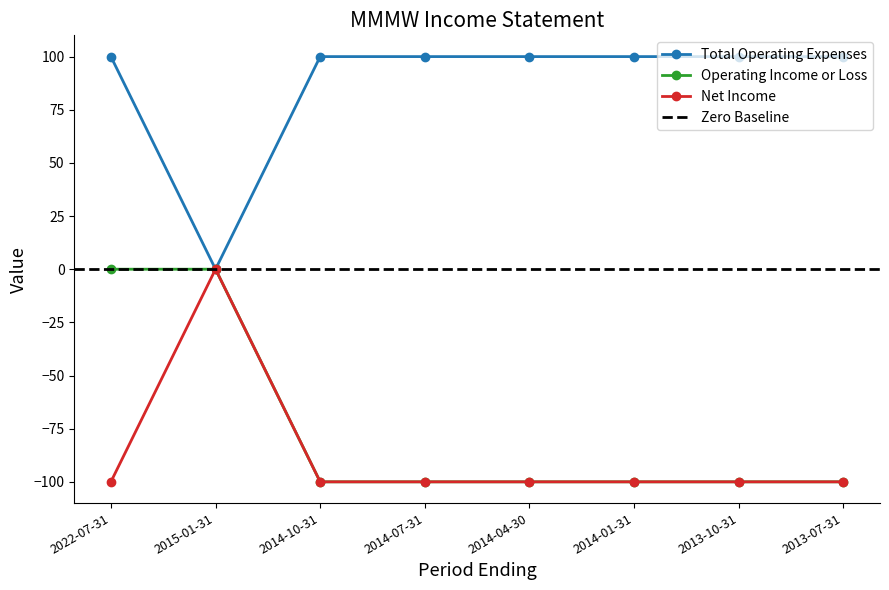

True or false: Net Income and Operating Income or Loss cross at least once.

False